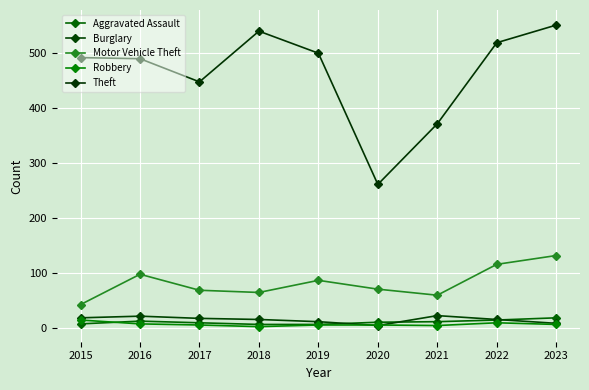

The Motor Vehicle Theft series shows 69 at 2017. True or false?

True